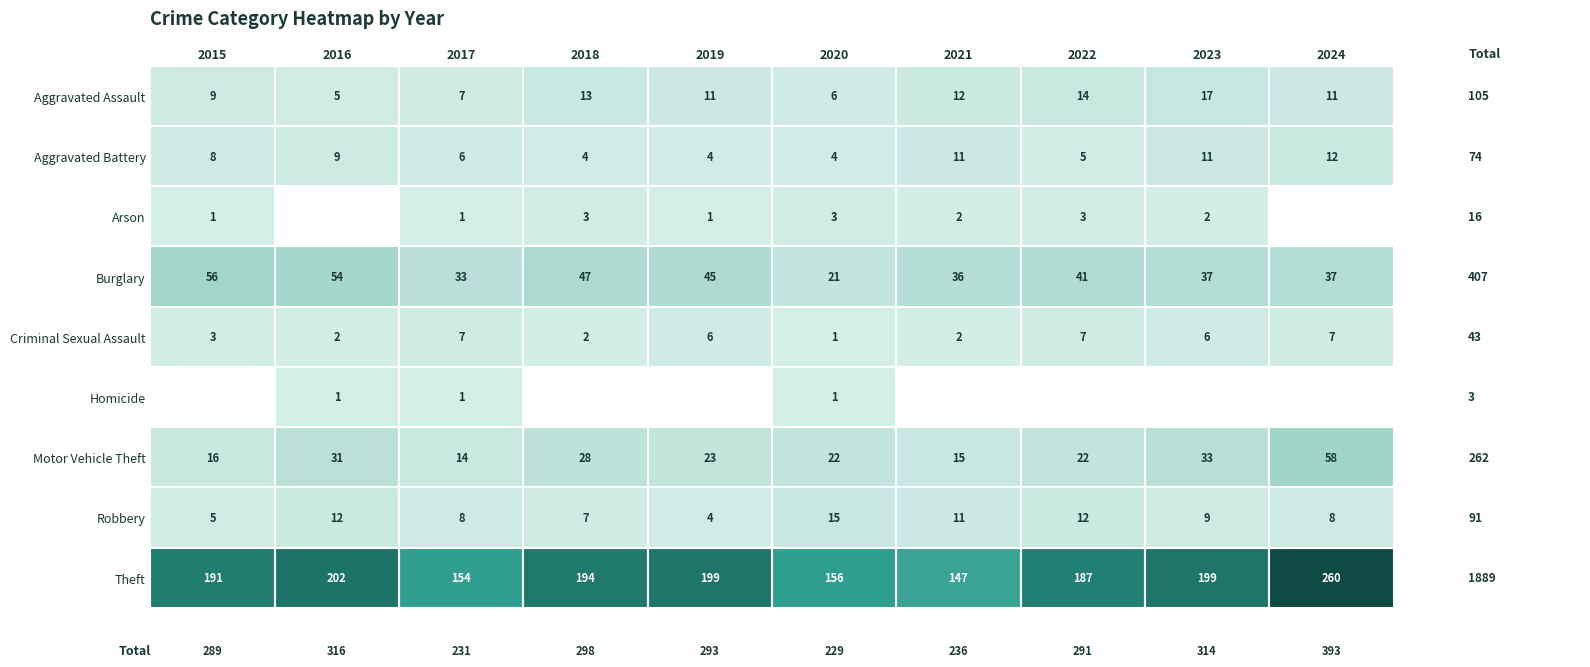

What is the difference between the highest and lowest values at 2017?

153